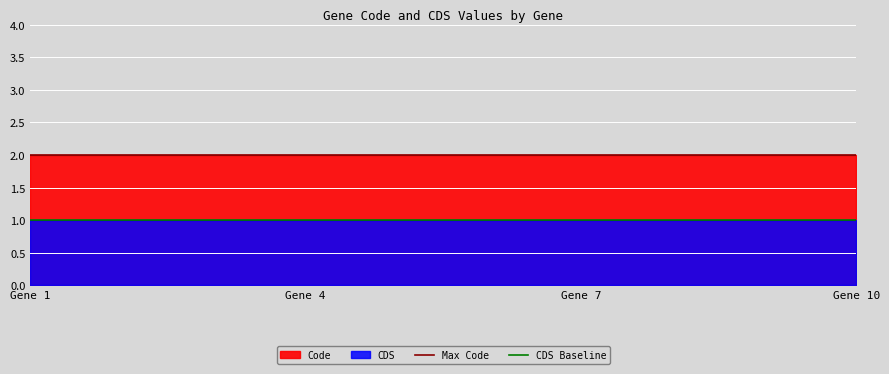

What is the minimum value for Max Code?

2